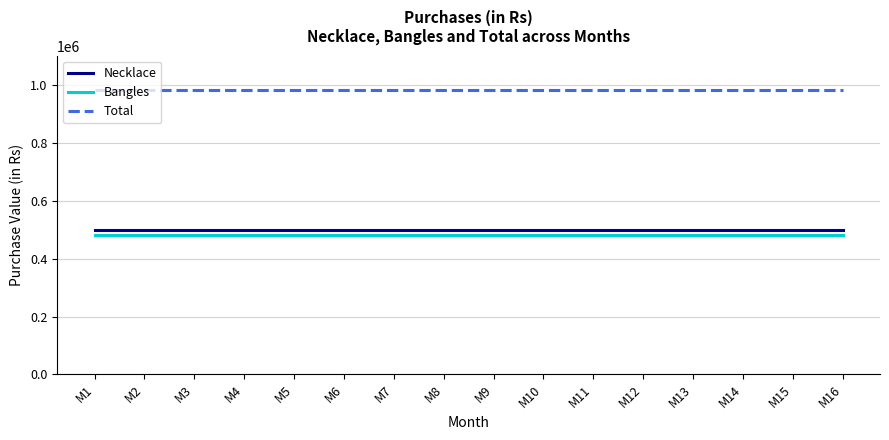

Rank the series by their maximum value, from highest to lowest.

Total, Necklace, Bangles